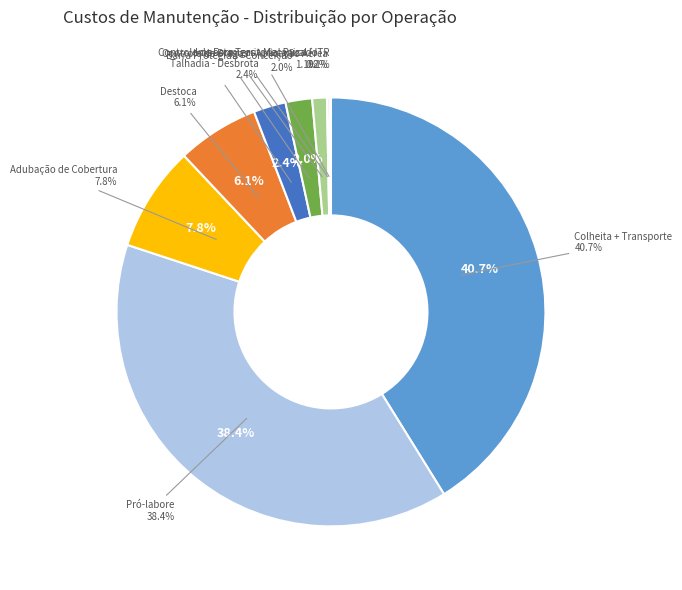

To the nearest percent, what is the difference between the largest and smallest slice percentages?

41%